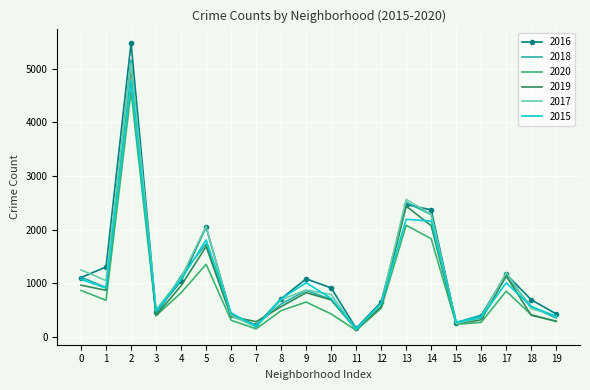

How many distinct data groups are displayed?

6